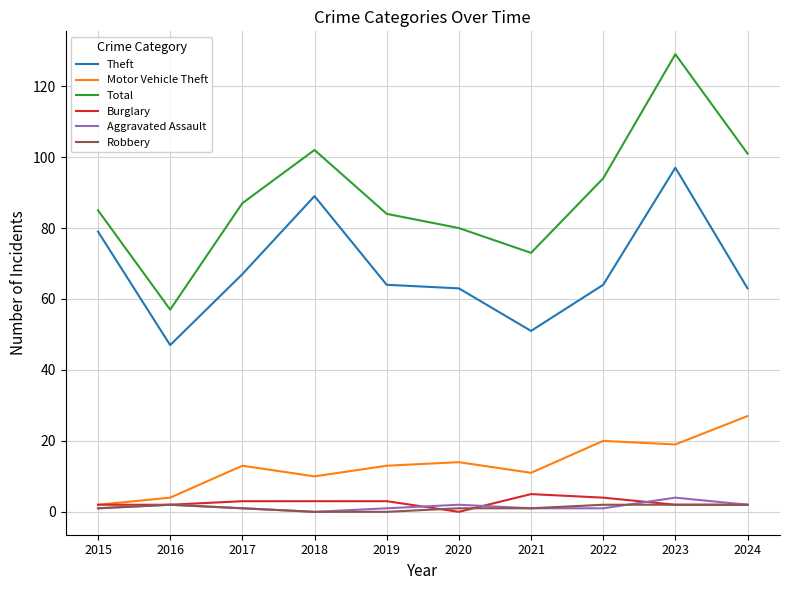

True or false: Theft and Burglary cross at least once.

False